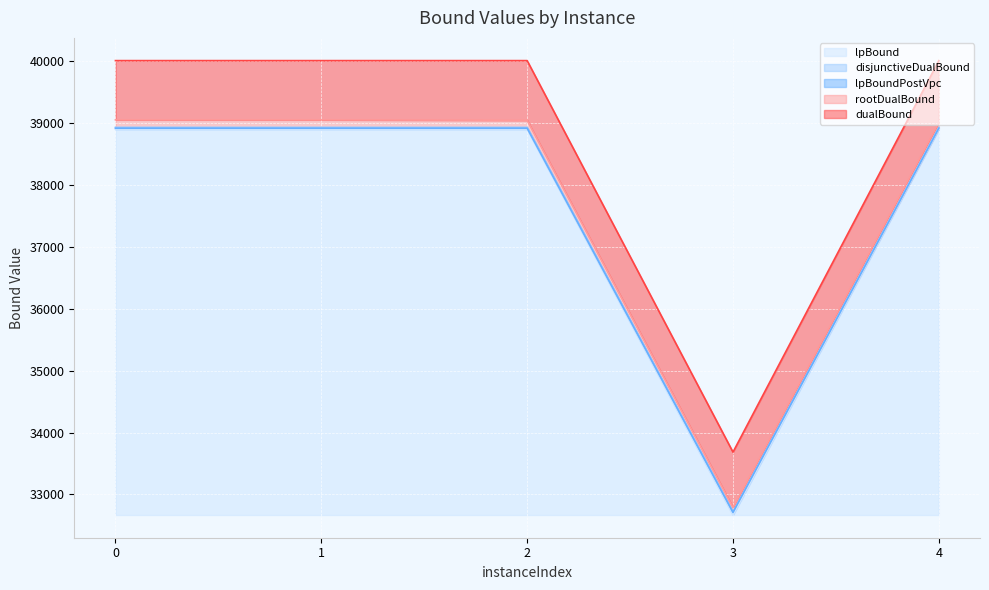

What is the difference between the second highest and minimum values in the lpBoundPostVpc series?

6199.5